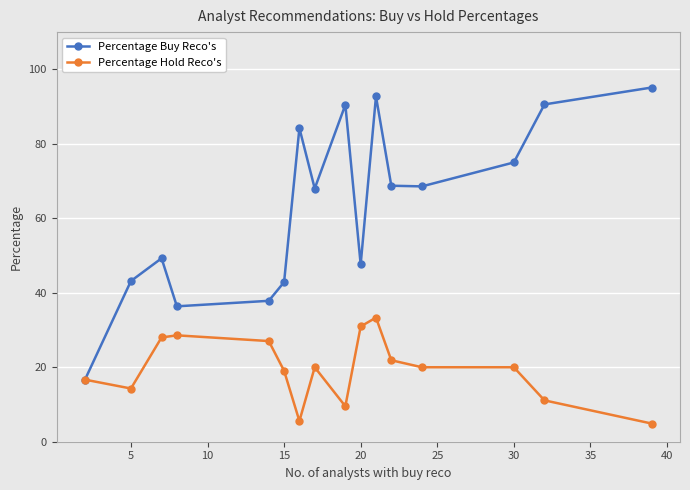

Which series has the widest spread of values?

Percentage Buy Reco's